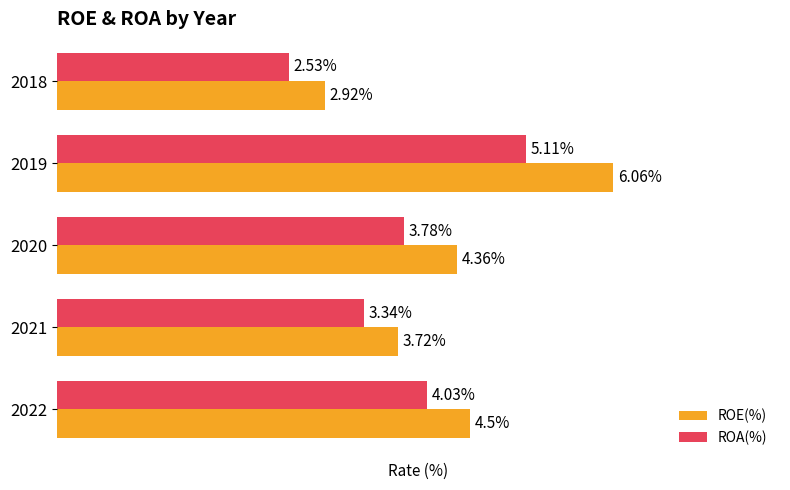

Which series has the largest total across all categories?

ROE(%)